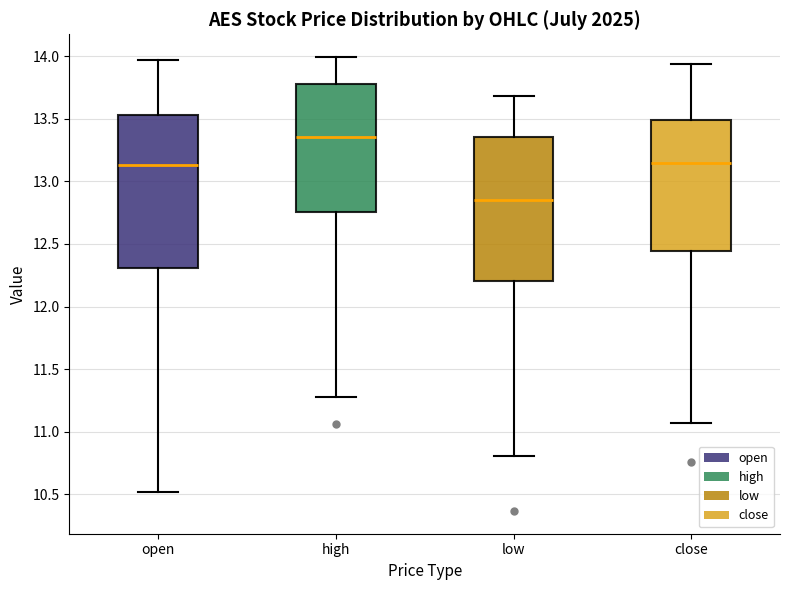

Reading left to right, transcribe this box plot: for each box, give where its median line is, the range the box spans, and where its two whiskers end, as read against the y-axis. The values are not printed on the chart, so give them approximately, as read against the axis.

open: median 13.15, box 12.30 to 13.55, whiskers 10.50 to 13.95
high: median 13.35, box 12.75 to 13.80, whiskers 11.30 to 14.00
low: median 12.85, box 12.20 to 13.35, whiskers 10.80 to 13.70
close: median 13.15, box 12.45 to 13.50, whiskers 11.05 to 13.95